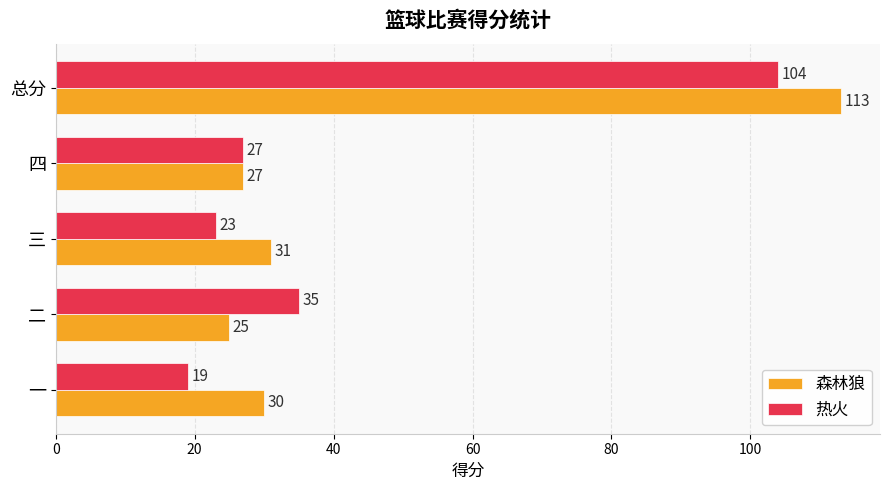

What is the average value of the 热火 series?

42